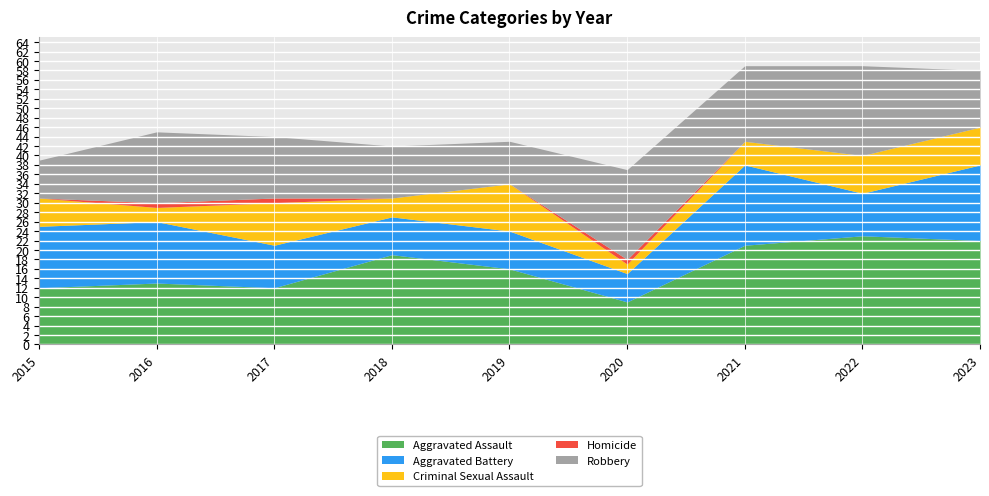

At which label does Aggravated Assault first exceed 16?

2018